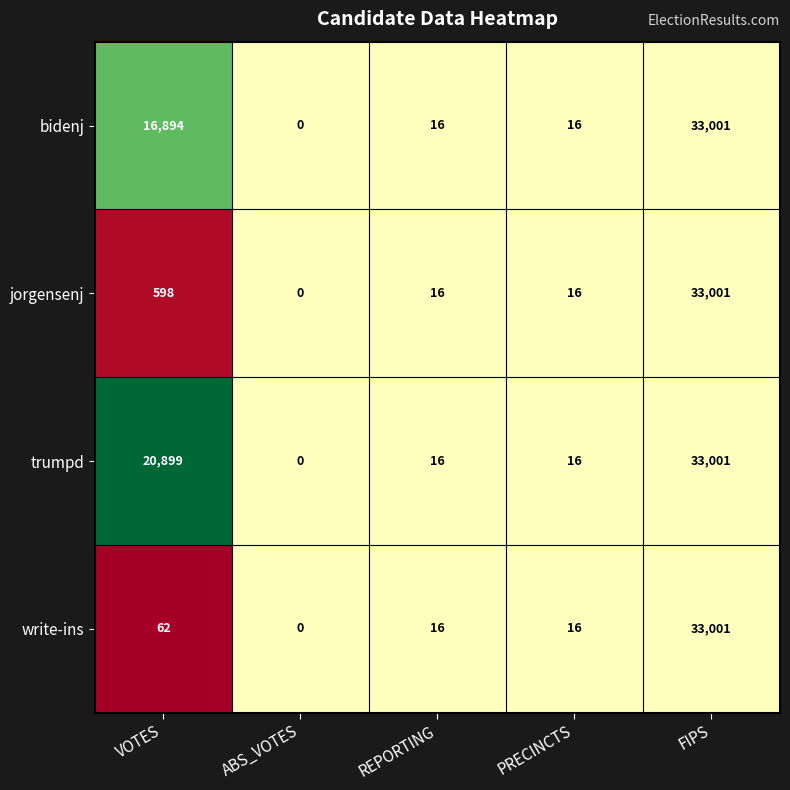

Reading left to right, what are all the values shown in this chart?

bidenj: 16894	0	16	16	33001
jorgensenj: 598	0	16	16	33001
trumpd: 20899	0	16	16	33001
write-ins: 62	0	16	16	33001